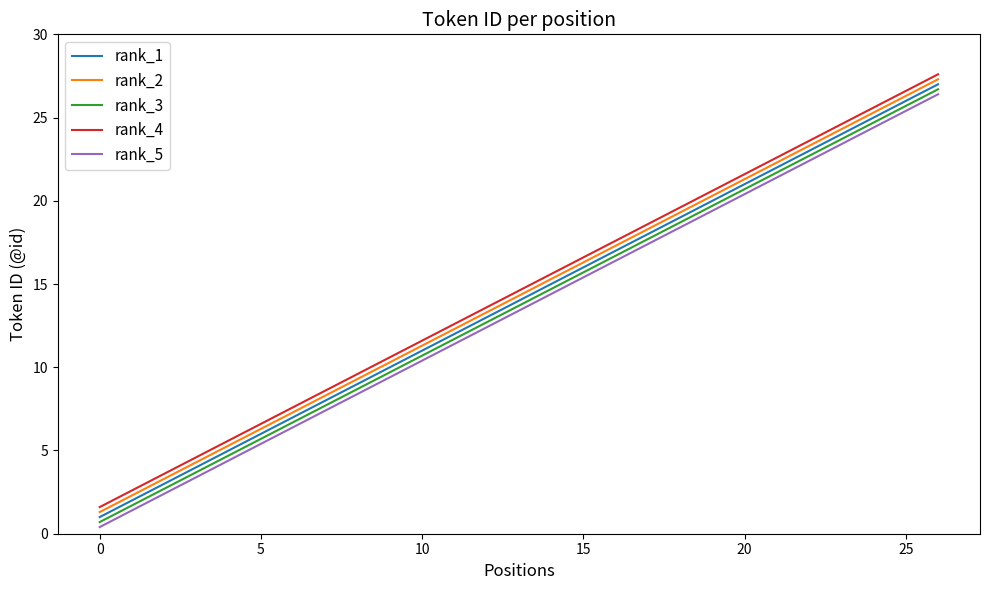

At how many categories does at least one series exceed 18?

9